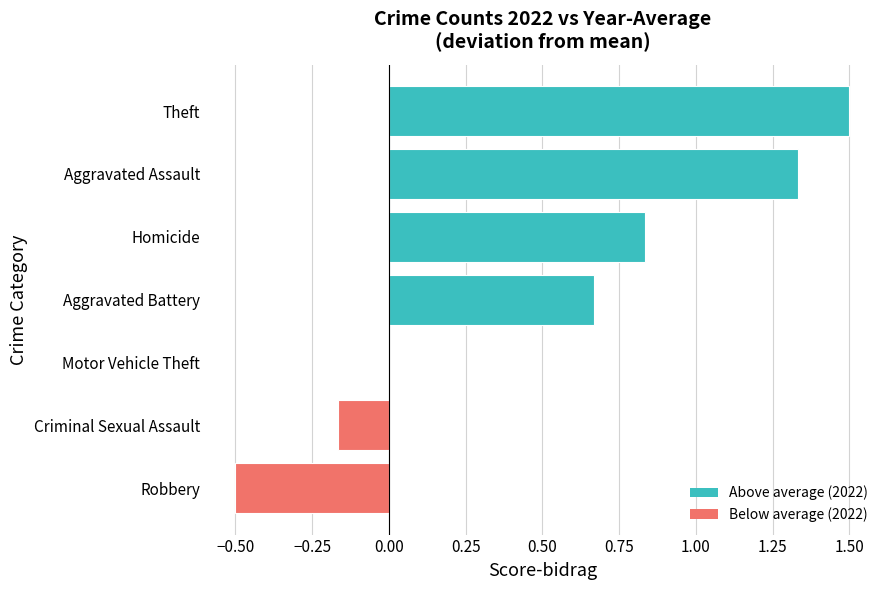

Which has a higher value, Theft or Criminal Sexual Assault?

Theft